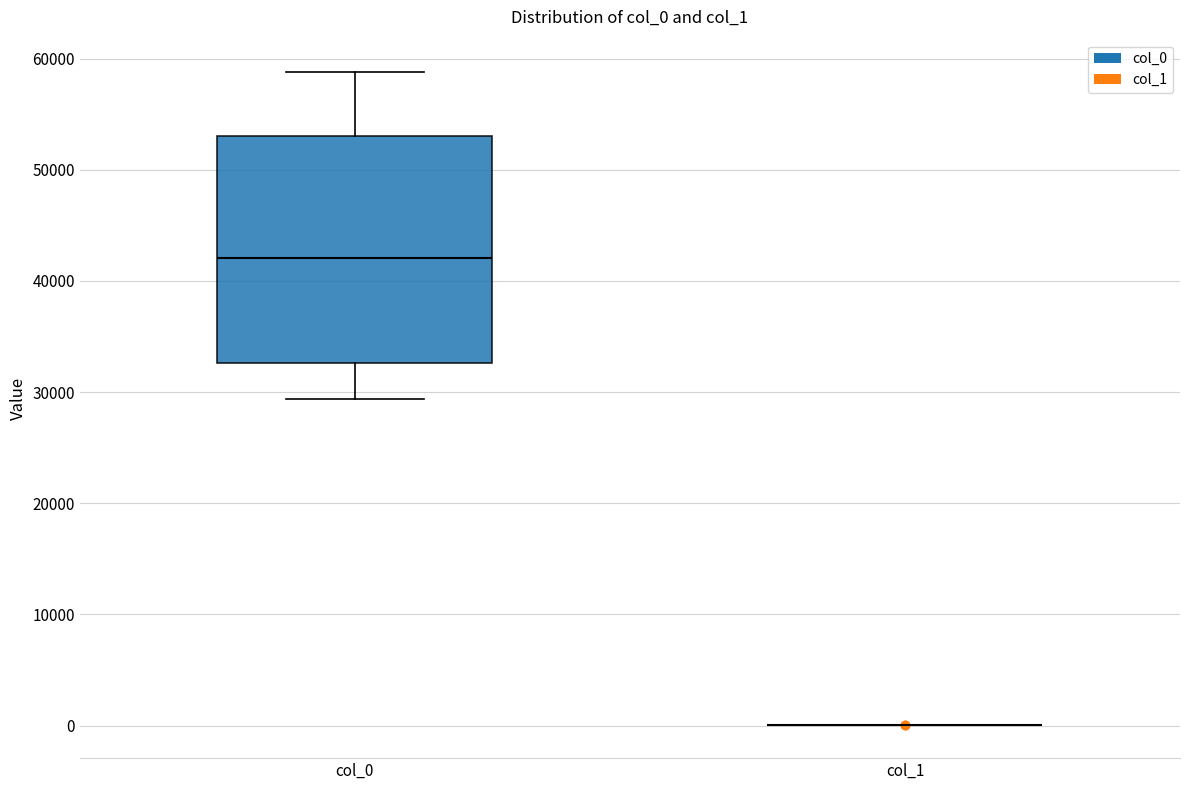

Reading left to right, read every box against the y-axis: the position of its median line, the range the box covers, and the ends of its whiskers. The values are not printed on the chart, so give them approximately, as read against the axis.

col_0: median 42000, box 33000 to 53000, whiskers 29000 to 59000
col_1: box collapsed to a line at 0, whiskers 0 to 0